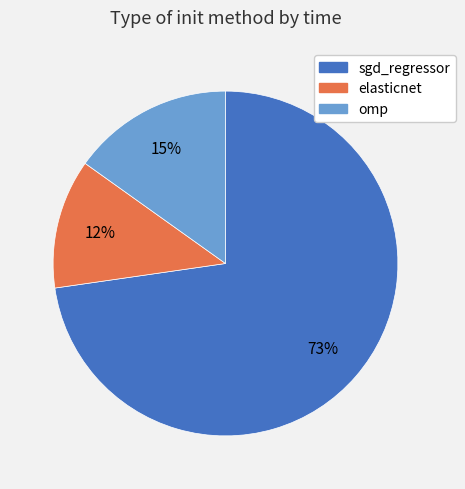

To the nearest percent, what is the difference between the elasticnet and omp slice percentages?

3%